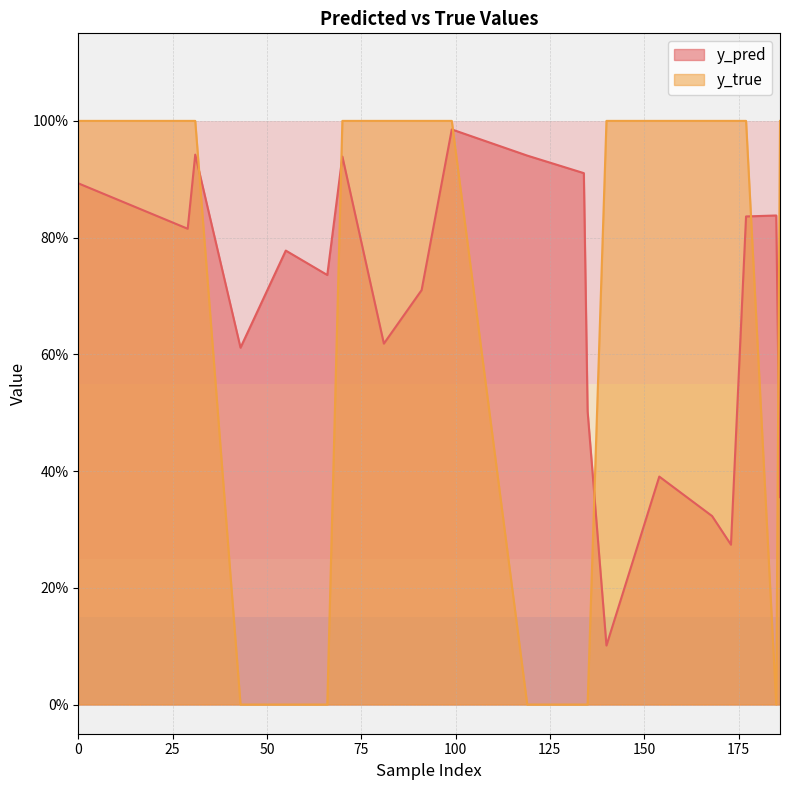

What is the average value of the y_true series?

0.7